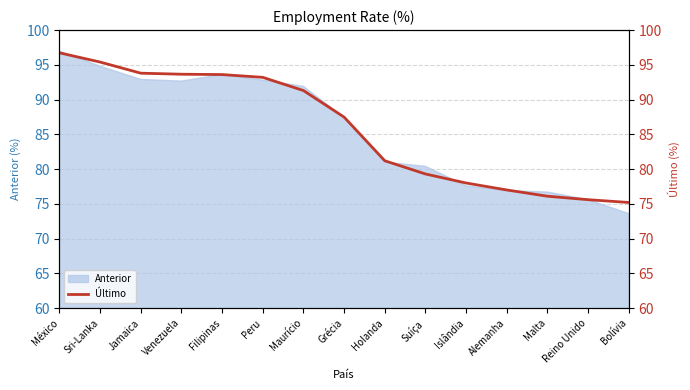

True or false: the data shows 163.8 at Peru.

False